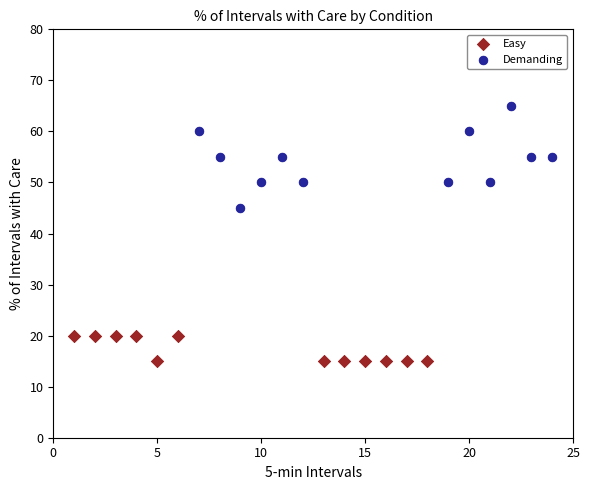

Which series reaches the maximum Y coordinate?

Demanding